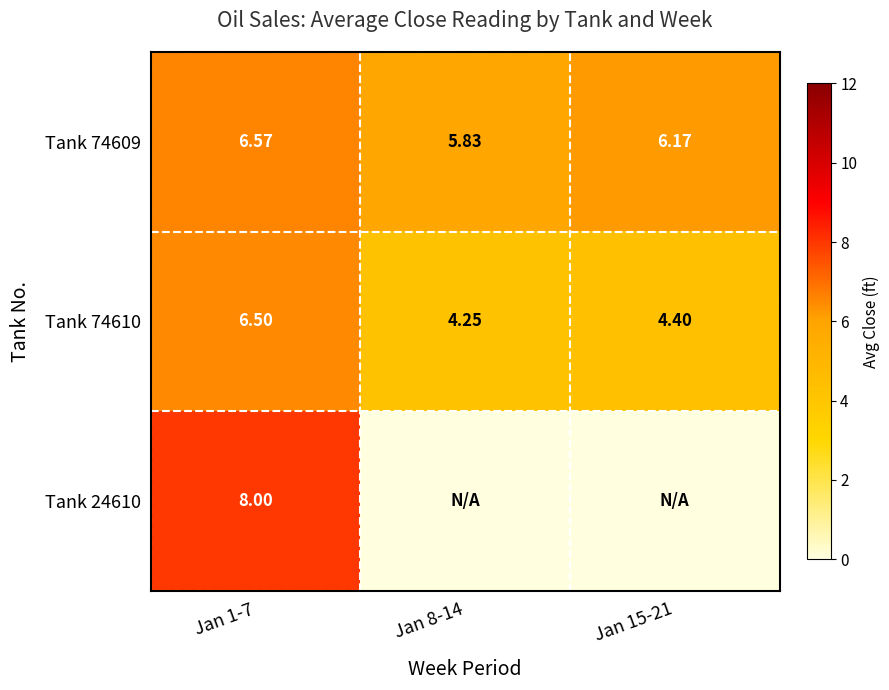

How many values in the Tank 74609 series are below 6?

1